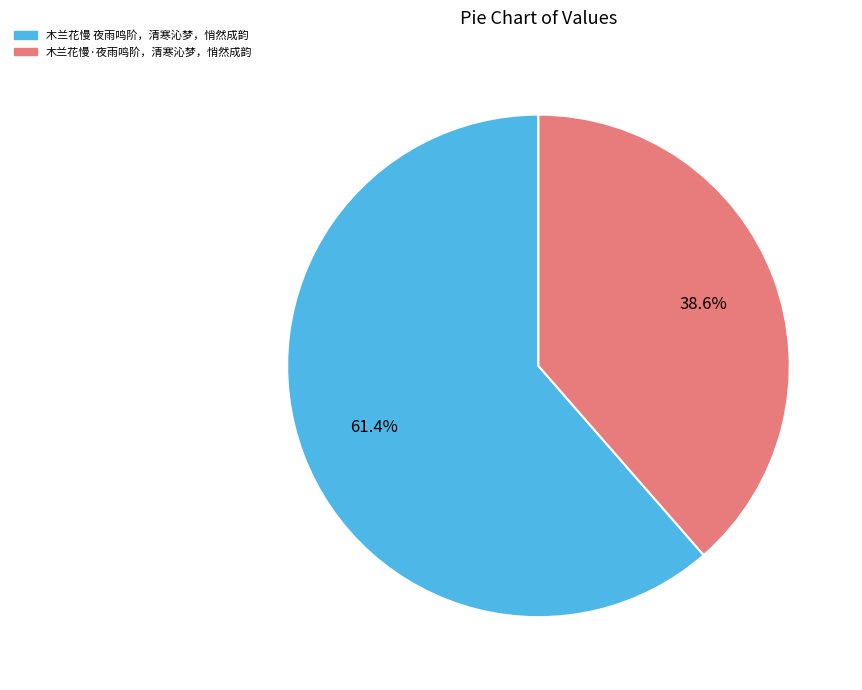

Rank the categories by value from lowest to highest.

木兰花慢·夜雨鸣阶，清寒沁梦，悄然成韵, 木兰花慢 夜雨鸣阶，清寒沁梦，悄然成韵